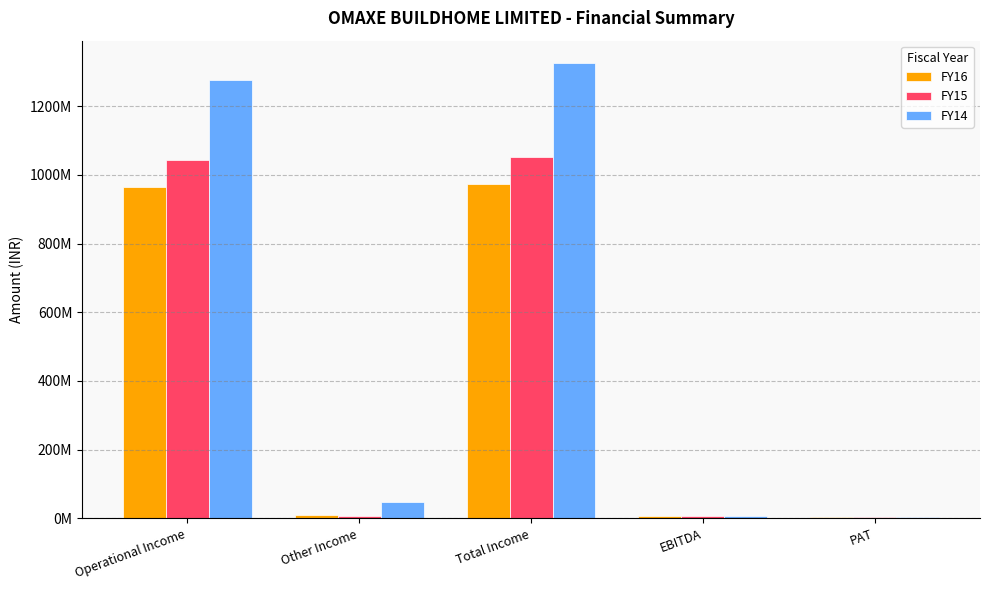

At which category is the sum across all series the highest?

Total Income